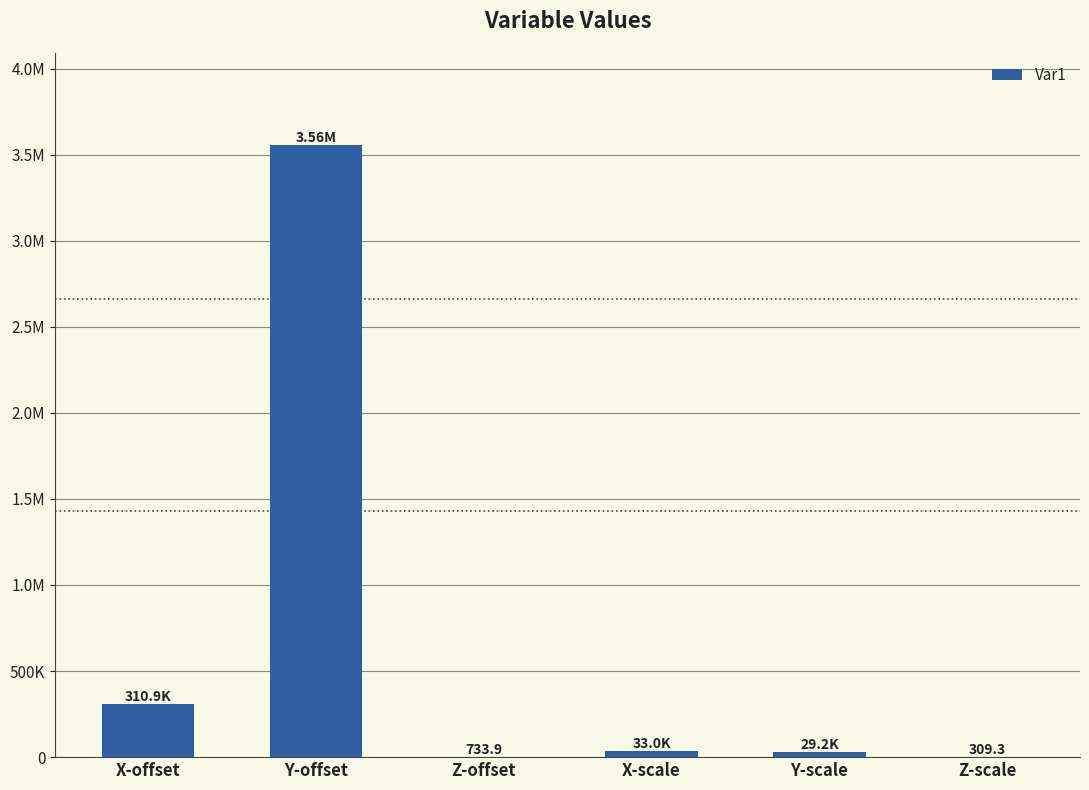

What is the approximate value at X-scale?

33015.3